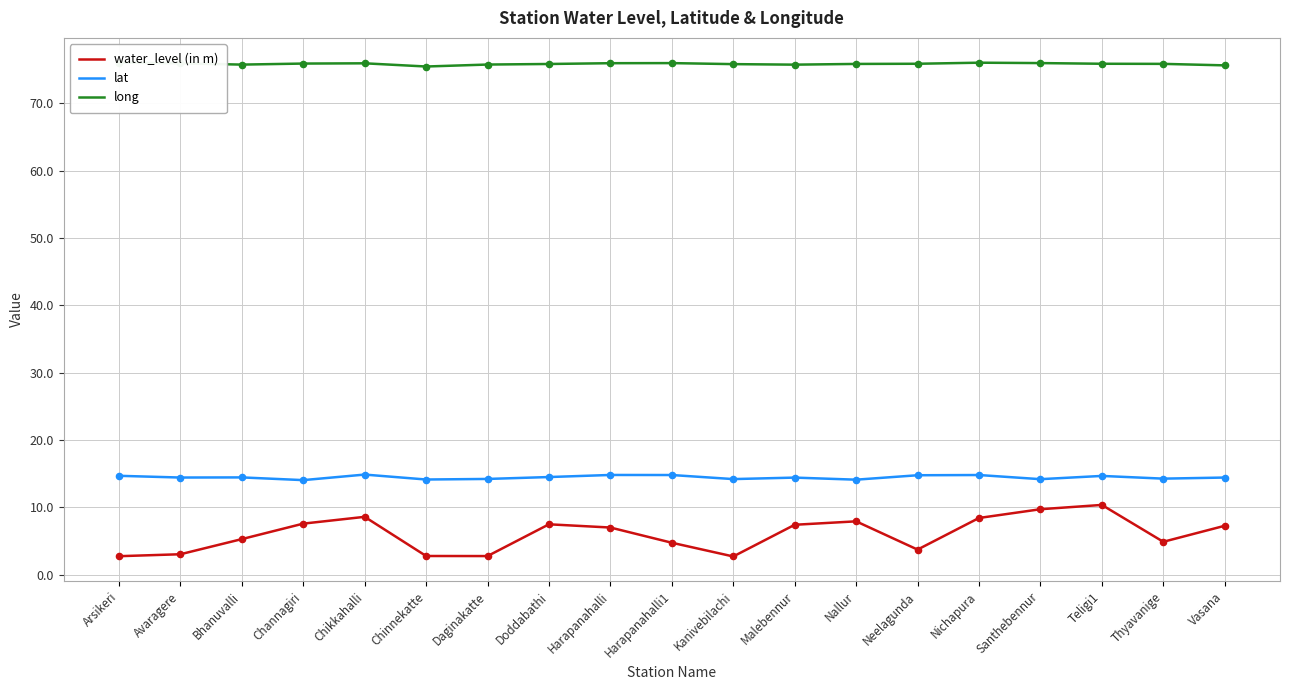

What is the total value across all series at Channagiri?

97.5